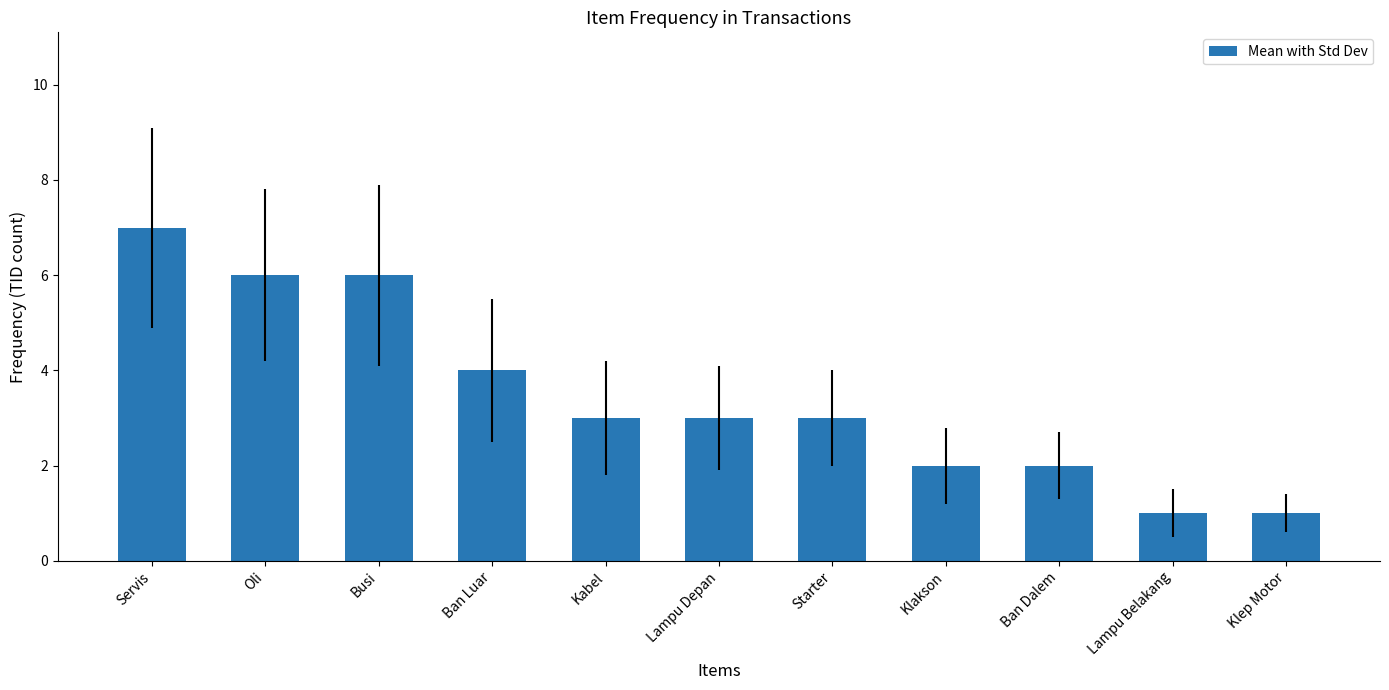

What is the difference between the values at Ban Dalem and Oli?

4